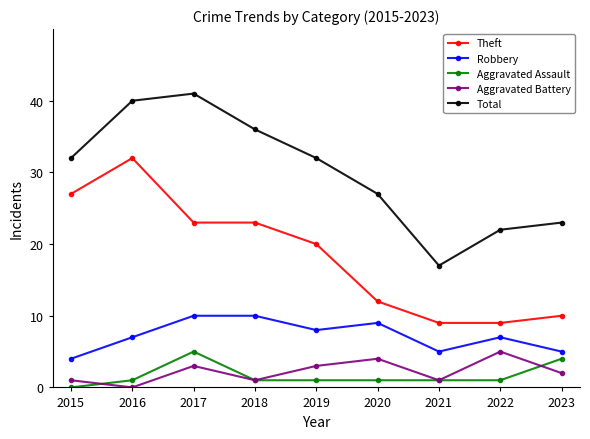

How many values in Aggravated Assault are above zero?

8